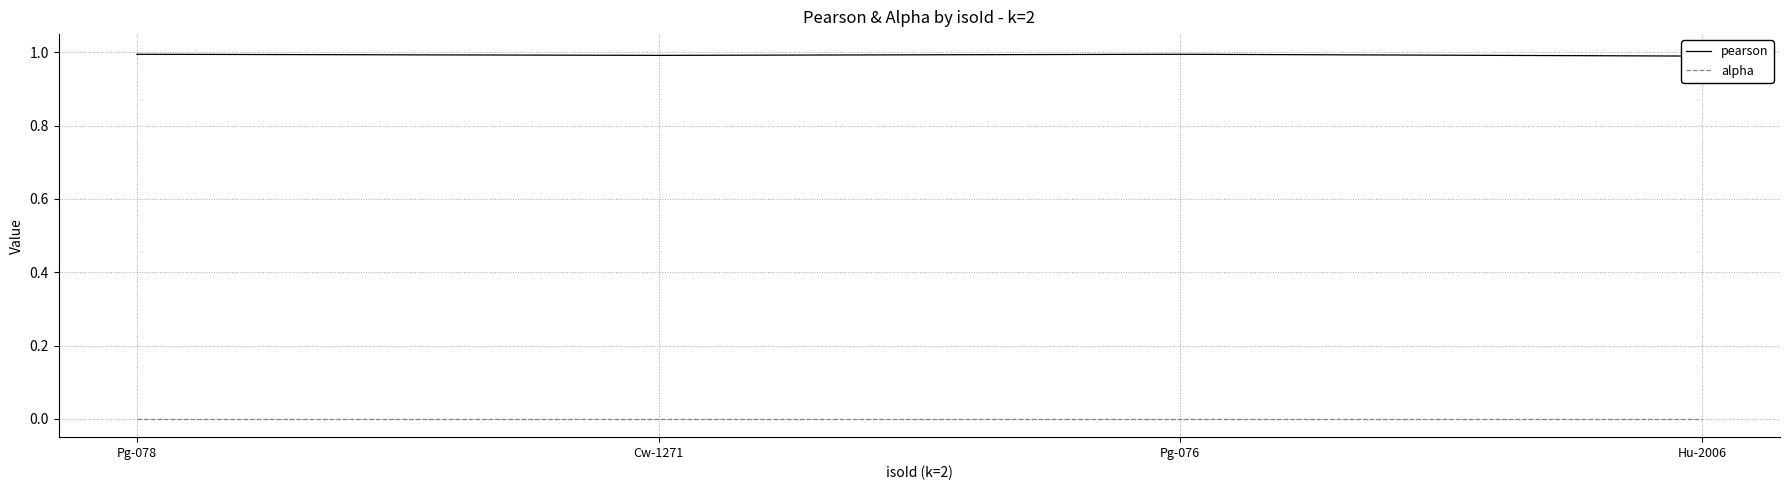

The alpha series shows 0.0 at Hu-2006. True or false?

True